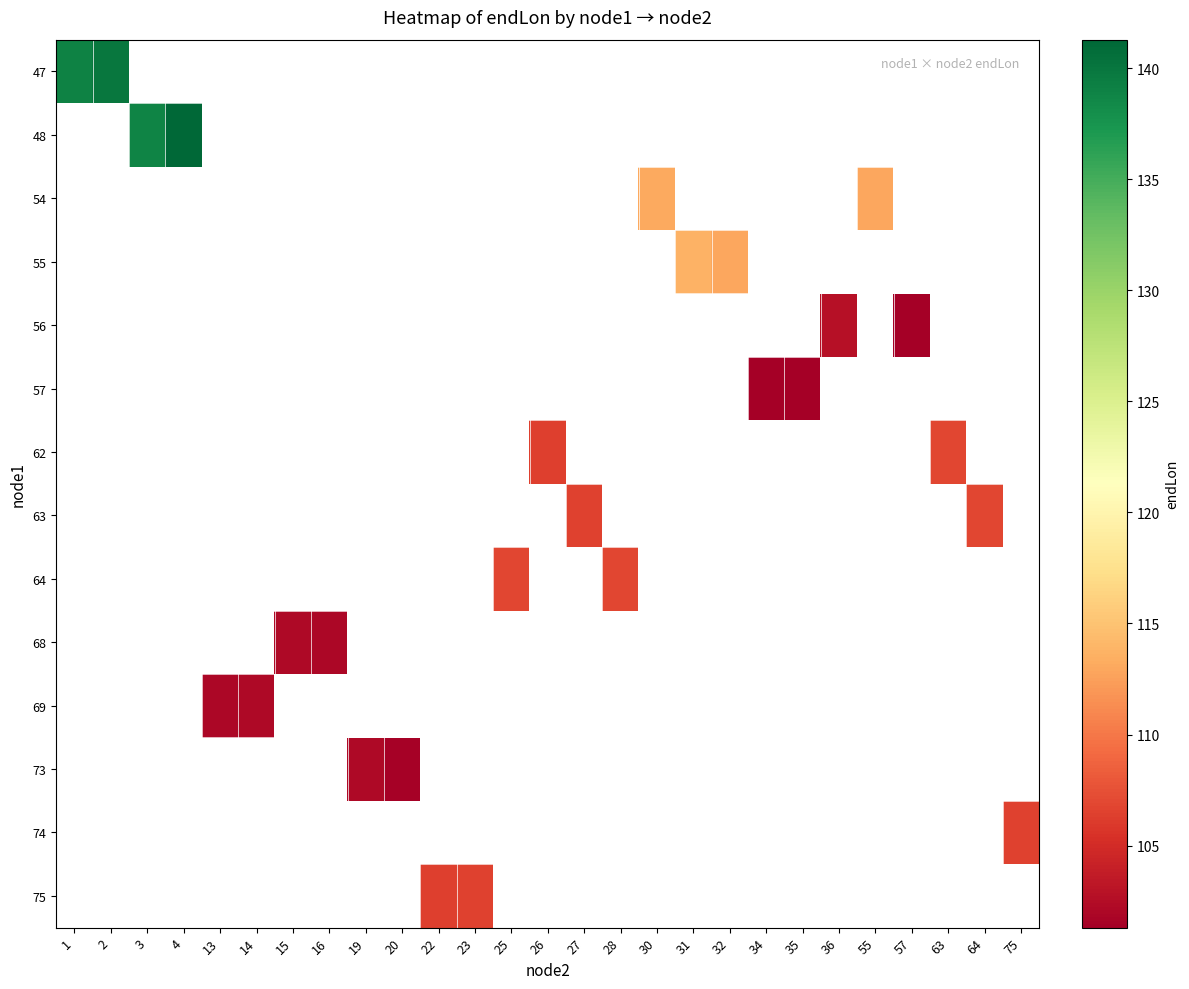

What is the smallest value displayed?

101.3